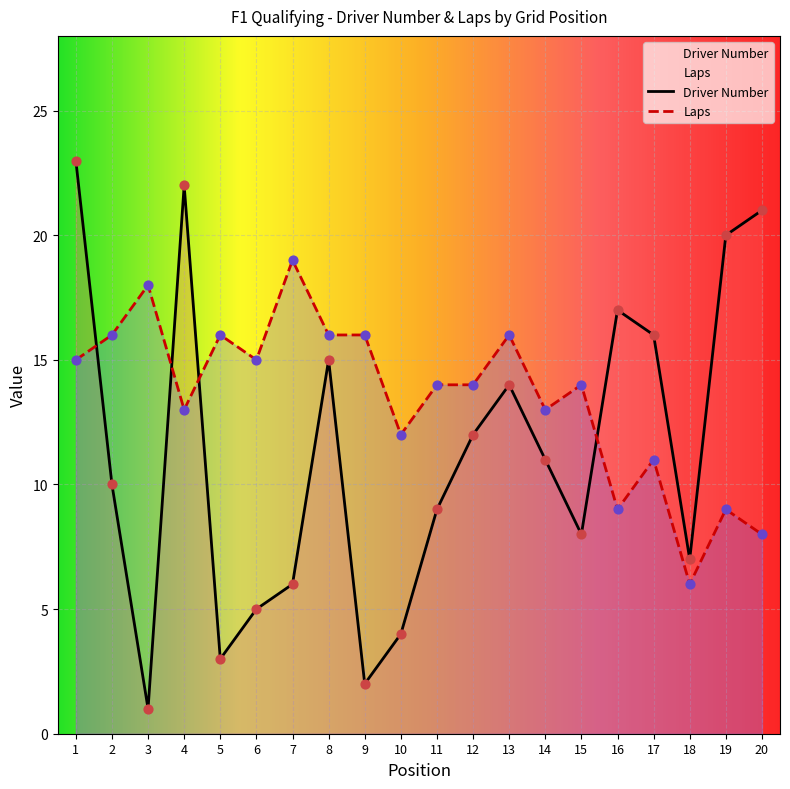

What are all the series names shown in the legend?

Driver Number, Laps